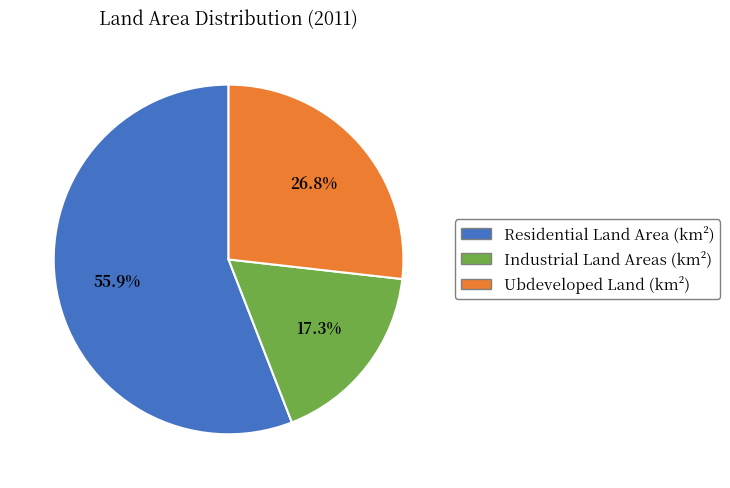

To the nearest percent, what percentage of the pie is Residential Land Area (km²)?

56%